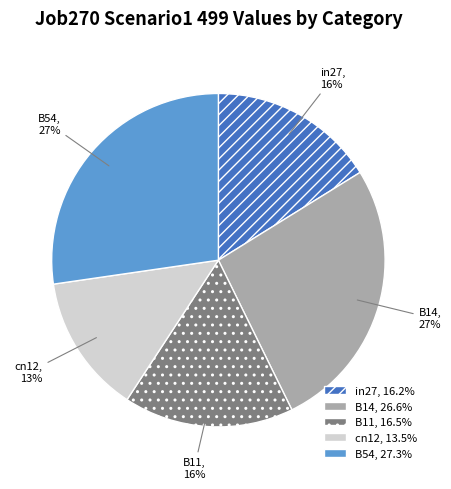

How many slices are in this pie chart?

5